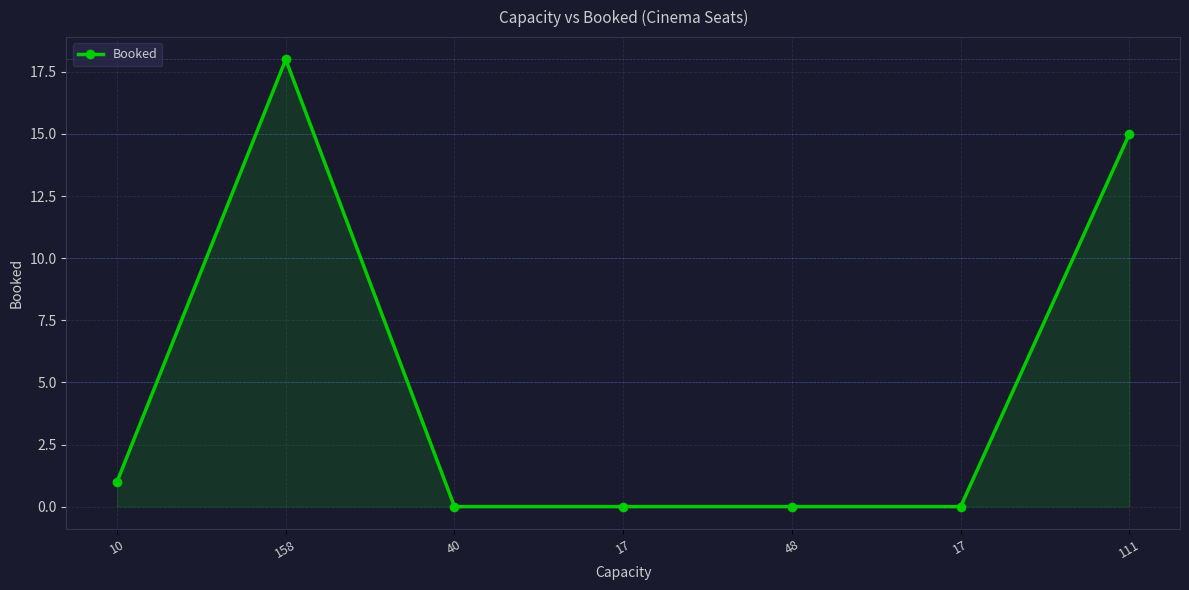

List the labels in order of value, largest first.

158, 111, 10, 40, 17, 48, 17